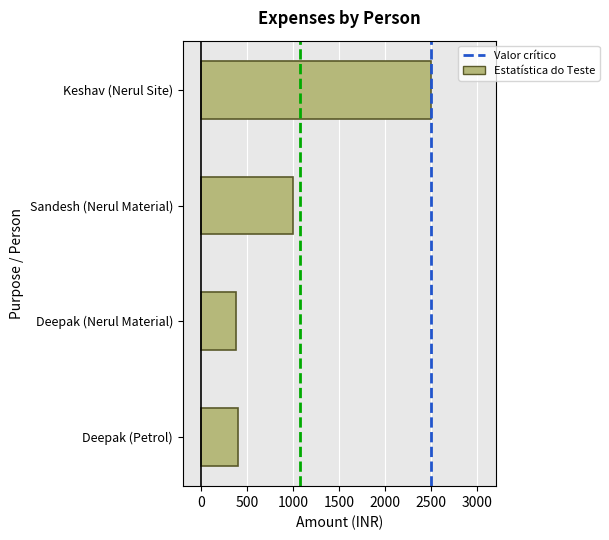

Reading bottom to top, what are all the values shown in this chart?

400	380	1000	2500